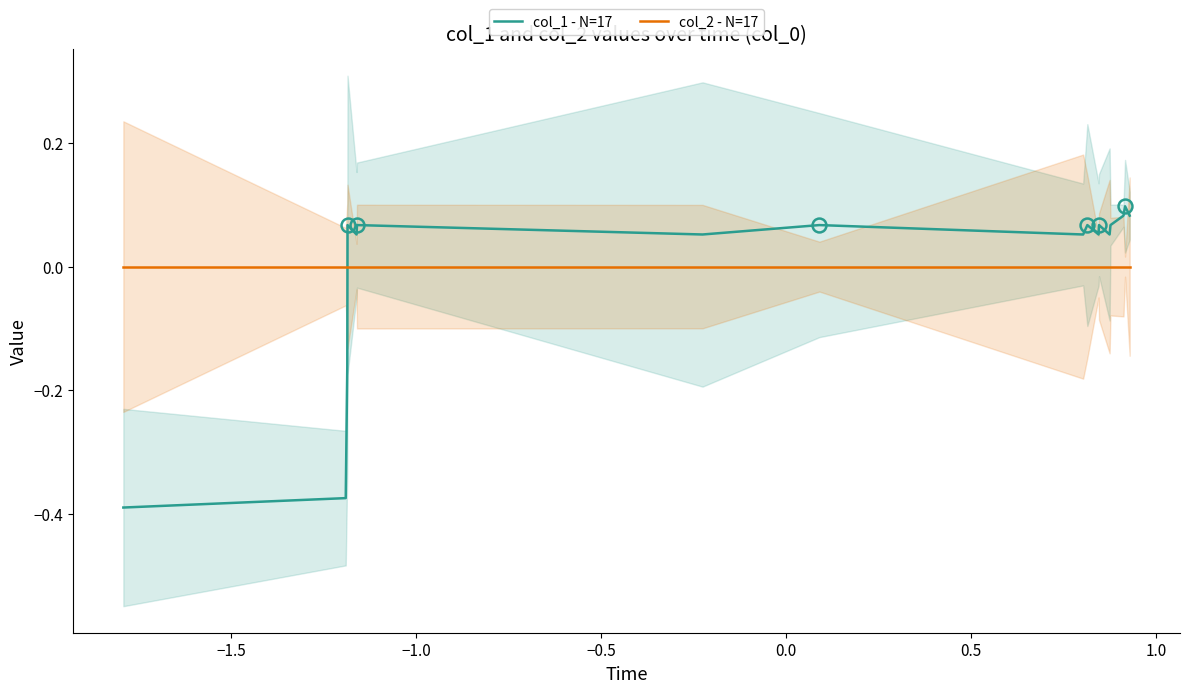

True or false: col_1 - N=17 and col_2 - N=17 intersect in this chart.

True